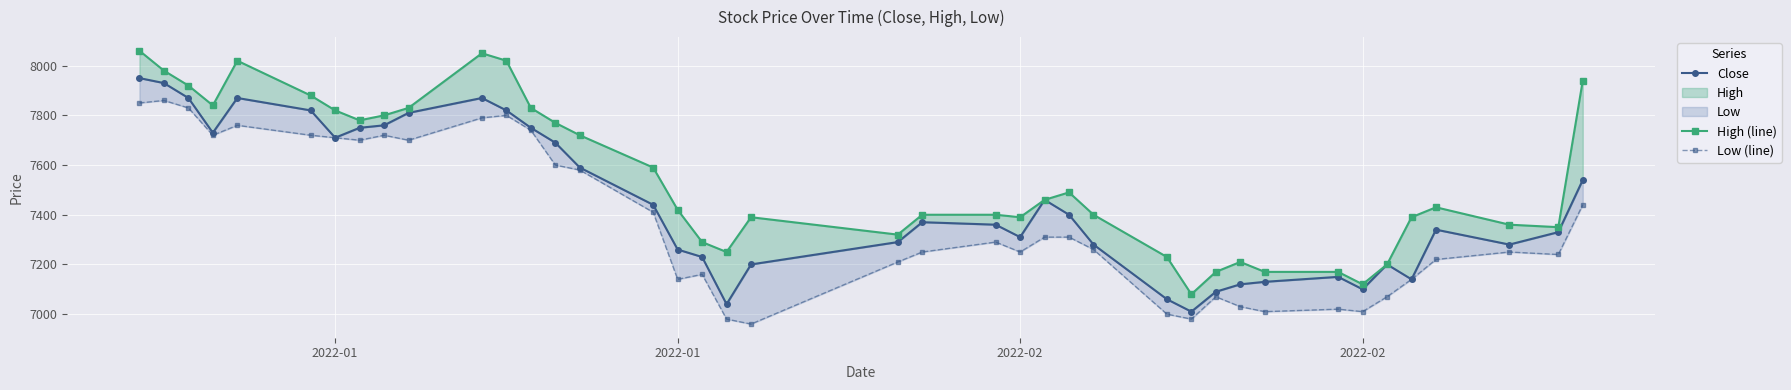

What is the difference between the maximum and minimum values in the High (line) series?

980